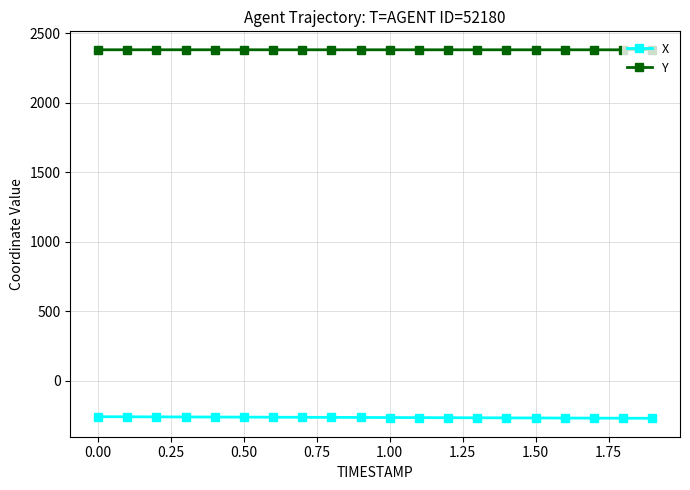

True or false: Y and X cross at least once.

False